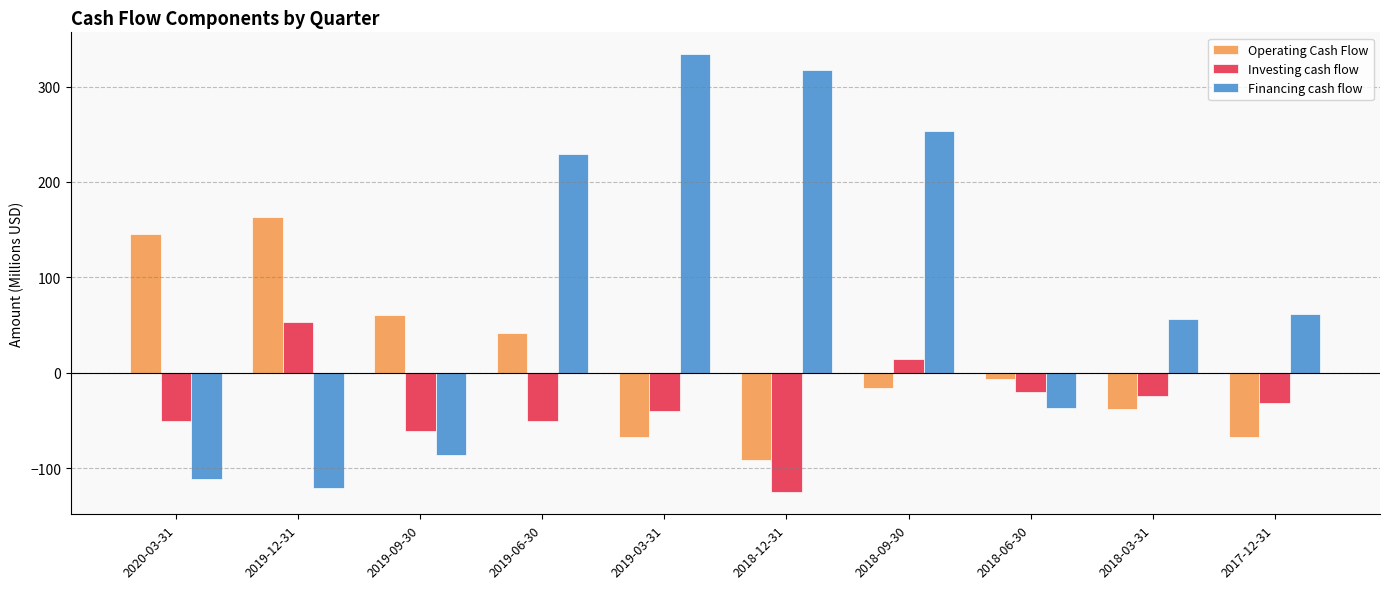

Which category has the lowest value in the Operating Cash Flow series?

2018-12-31